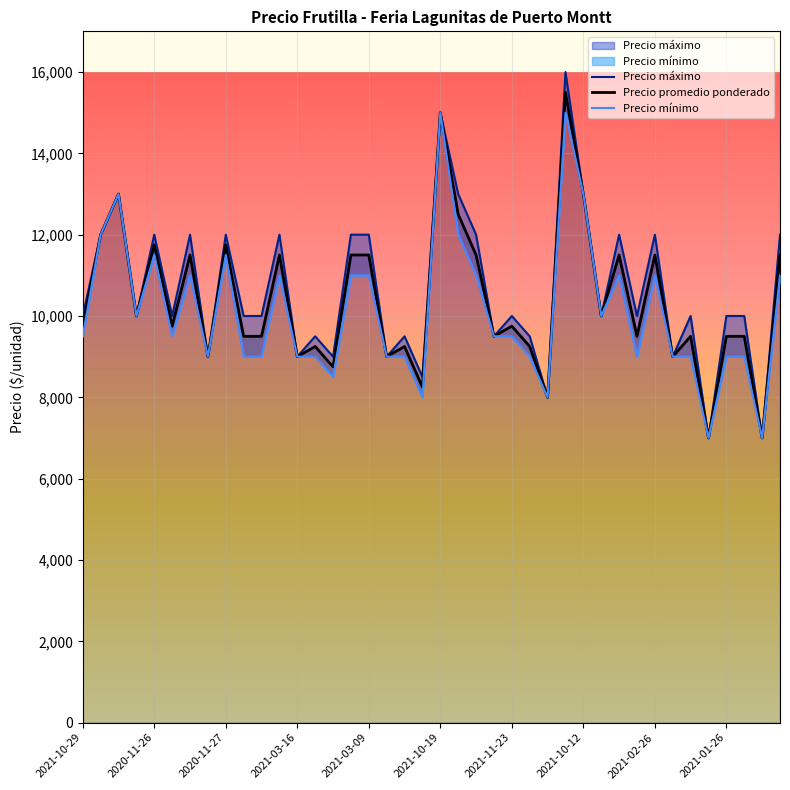

What is the average value of the Precio mínimo series?

10112